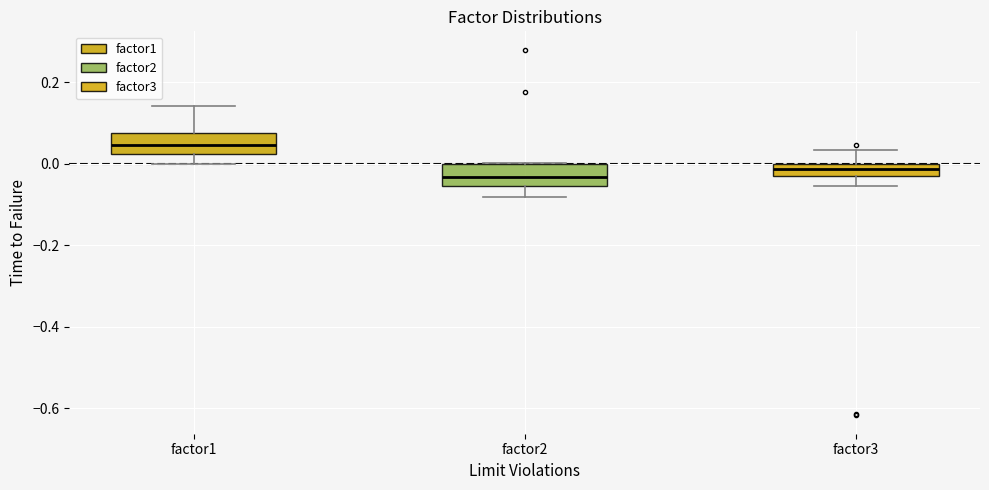

Where does the upper whisker of the box for factor1 end on the y-axis? The values are not printed on the chart, so give them approximately, as read against the axis.

0.14